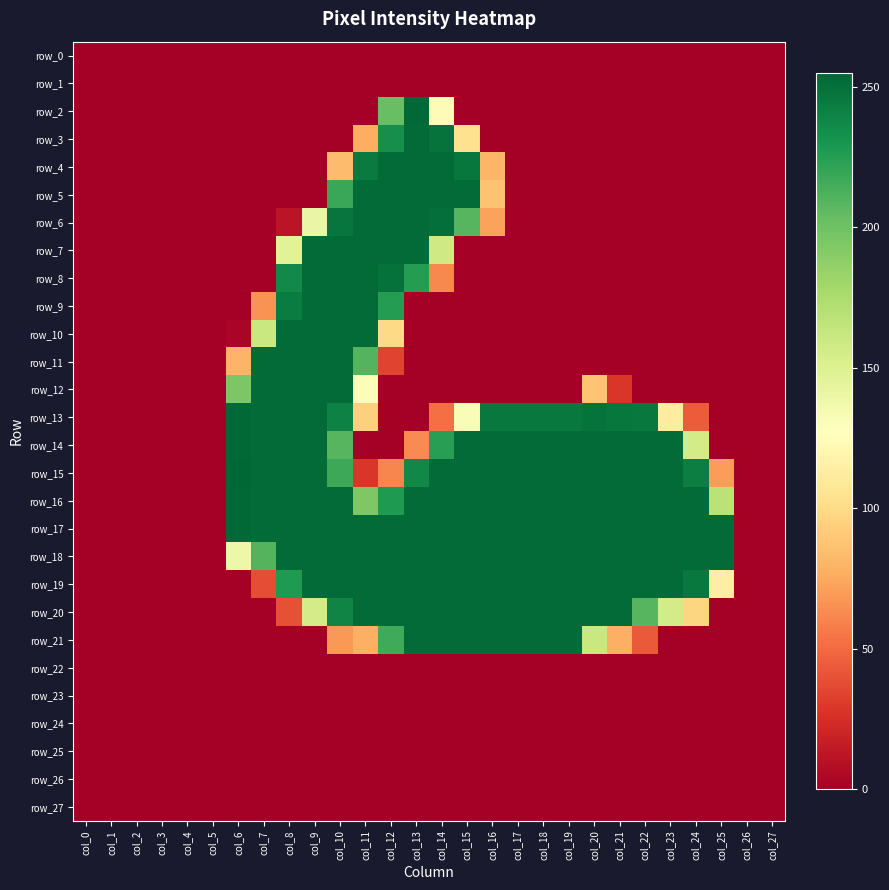

Rank the series by their maximum value, from highest to lowest.

row_15, row_2, row_13, row_14, row_16, row_17, row_3, row_4, row_5, row_6, row_7, row_8, row_9, row_10, row_11, row_12, row_18, row_19, row_20, row_21, row_0, row_1, row_22, row_23, row_24, row_25, row_26, row_27